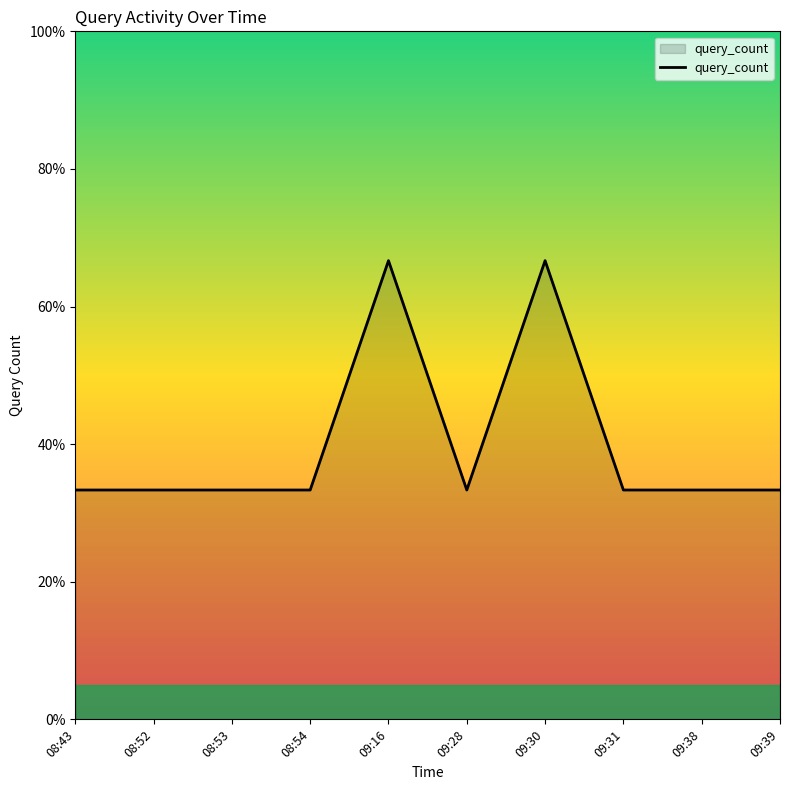

What is the ratio of the value at 09:30 to the value at 08:54?

2.0